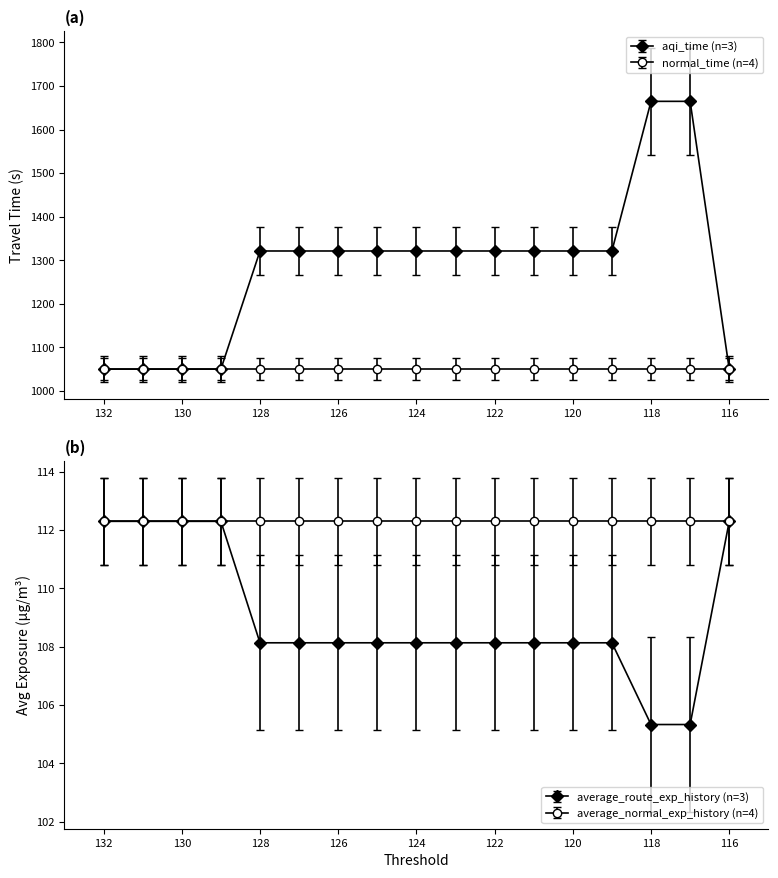

The average_route_exp_history series shows 105.3 at 118. True or false?

True